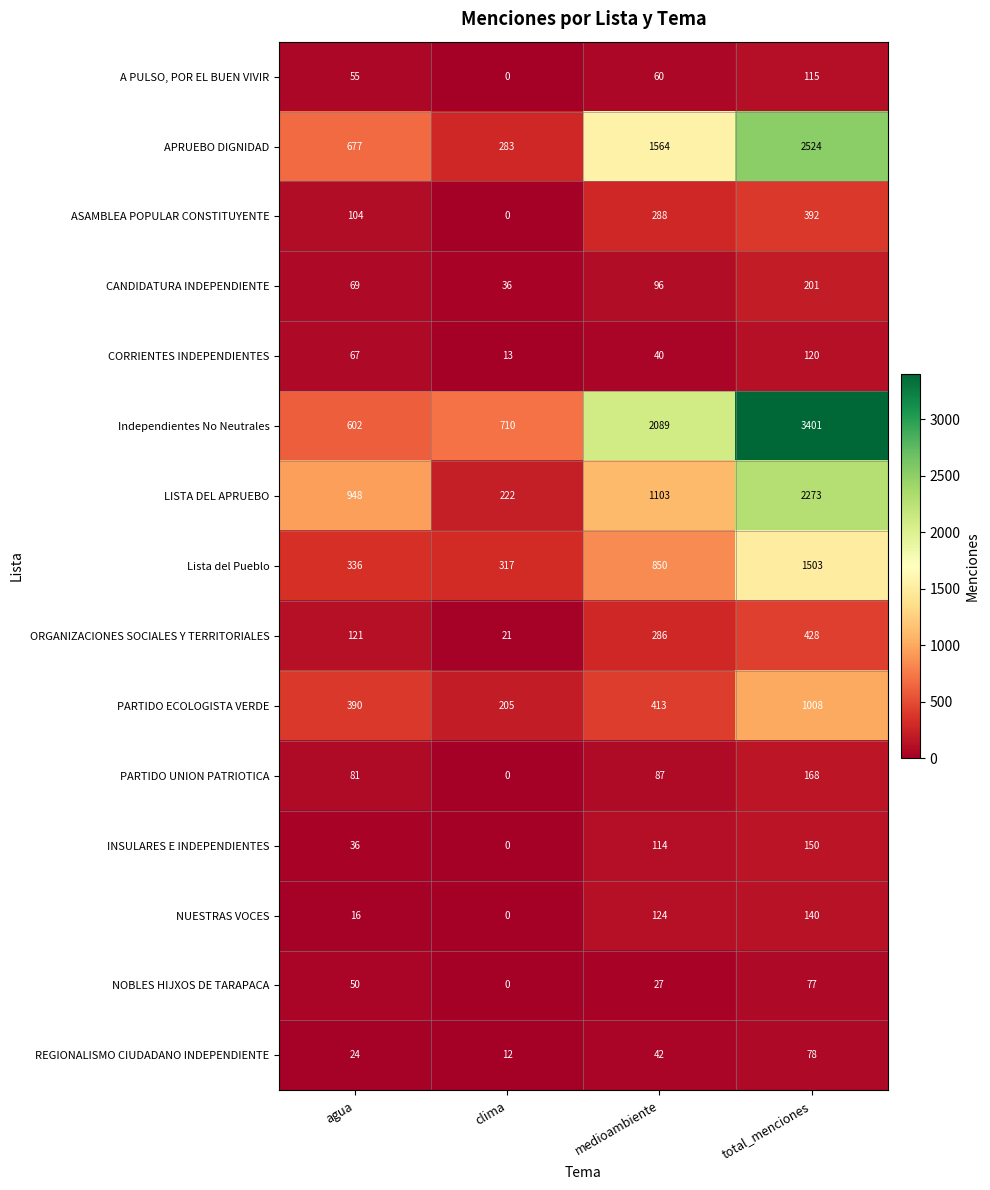

Which series has the largest range (max minus min)?

Independientes No Neutrales